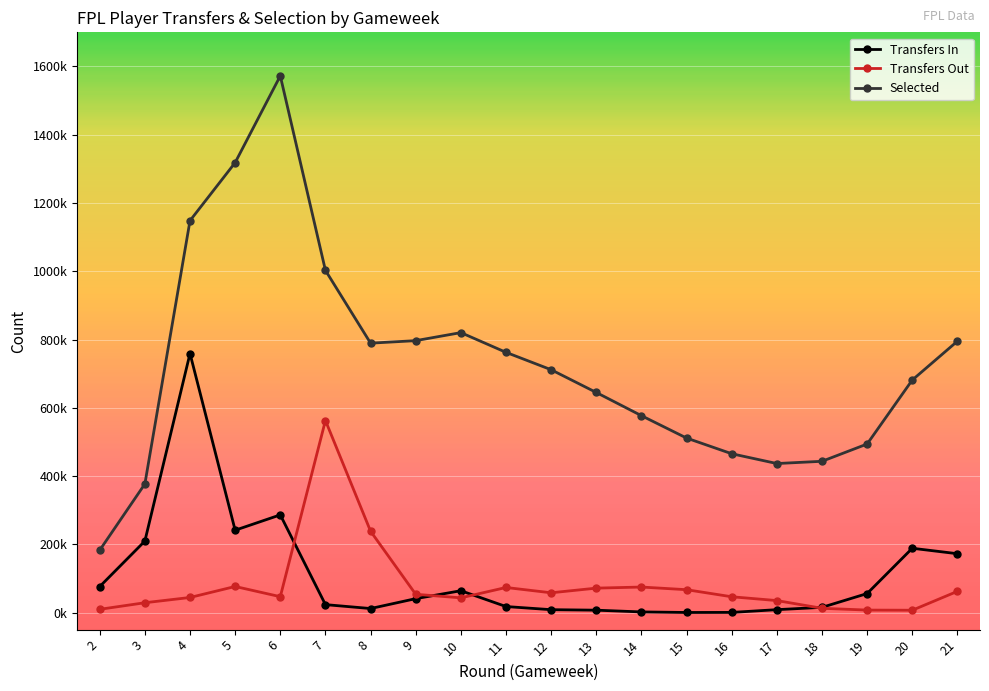

Which category has the lowest value in the Selected series?

2